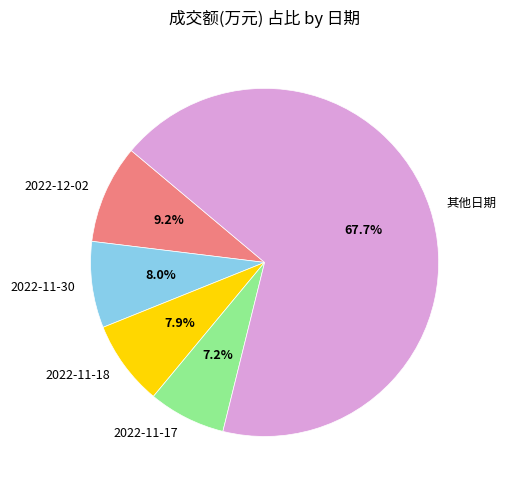

Which category has the smallest portion of the pie?

2022-11-17